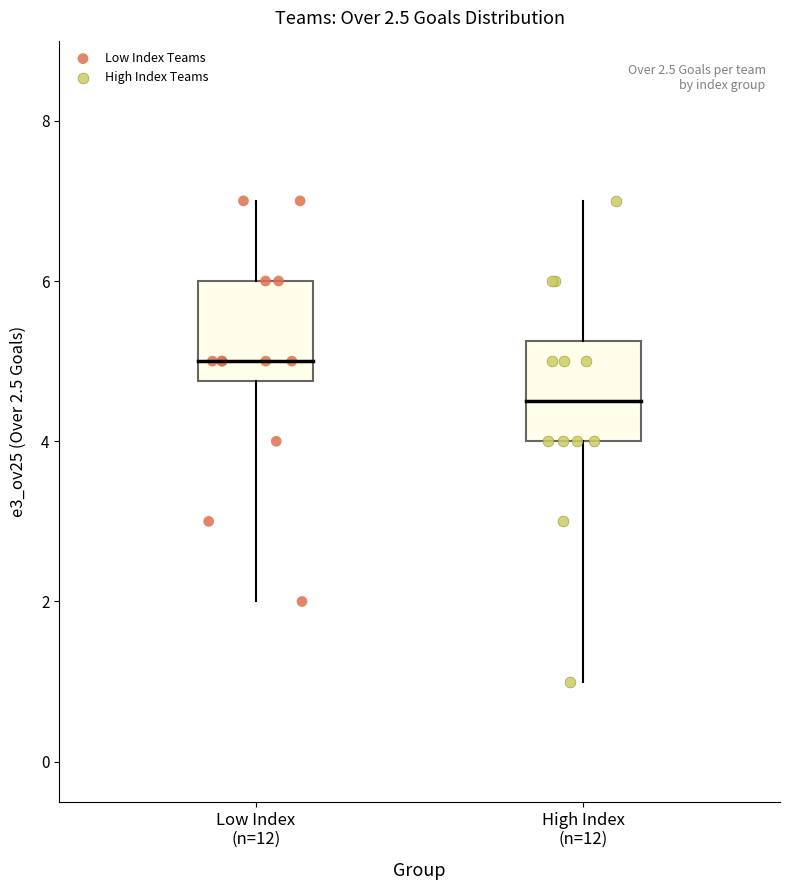

Which series contains the lowest Y value?

High Index Teams